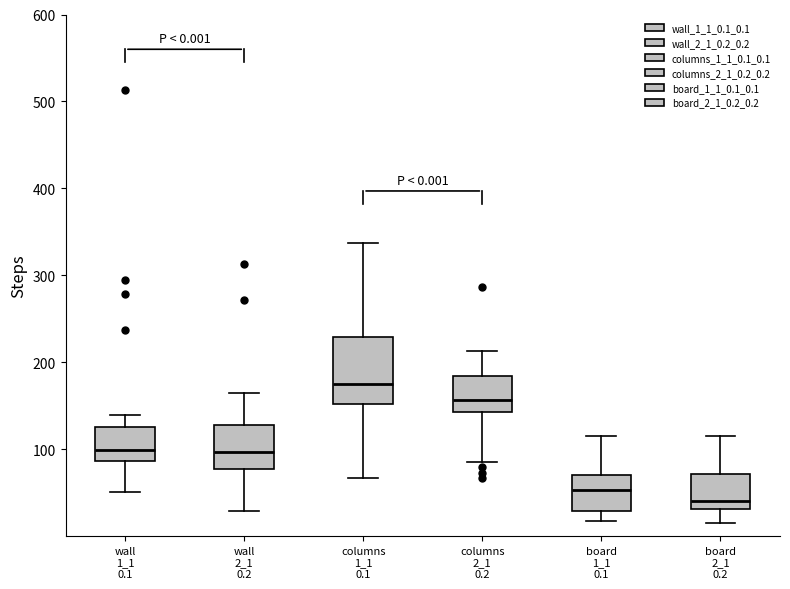

Comparing the boxes themselves (not the whiskers), which one is the tallest?

columns 1_1 0.1